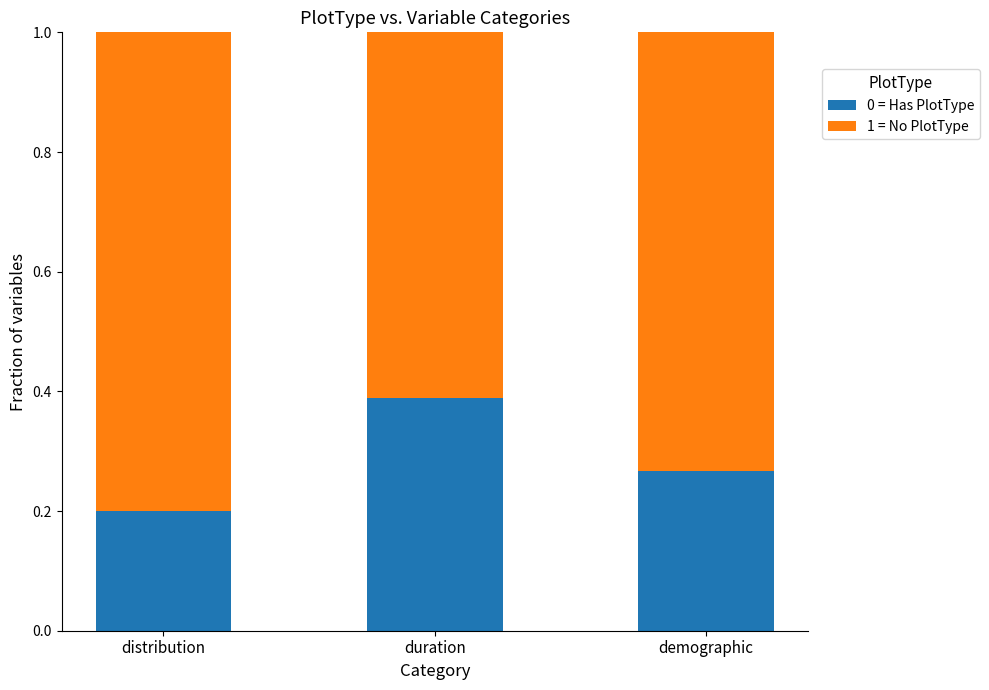

How many 0 = Has PlotType values are between 0 and 1?

3